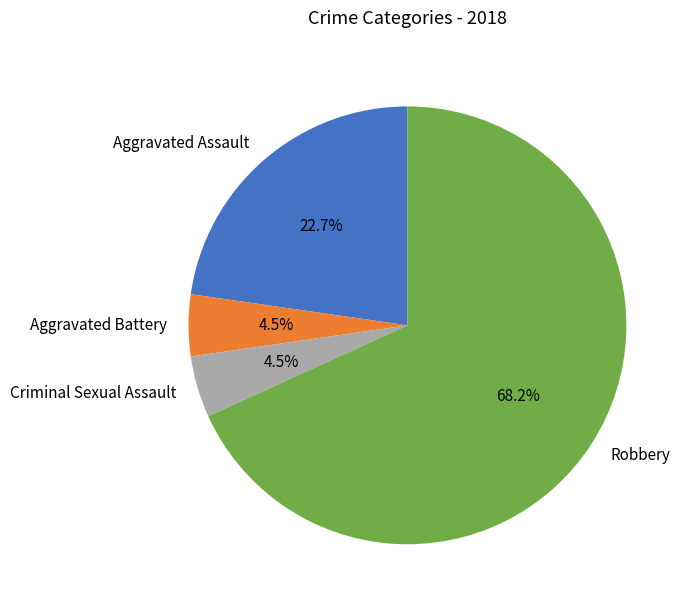

Is it true that Criminal Sexual Assault is 17% of the pie?

False